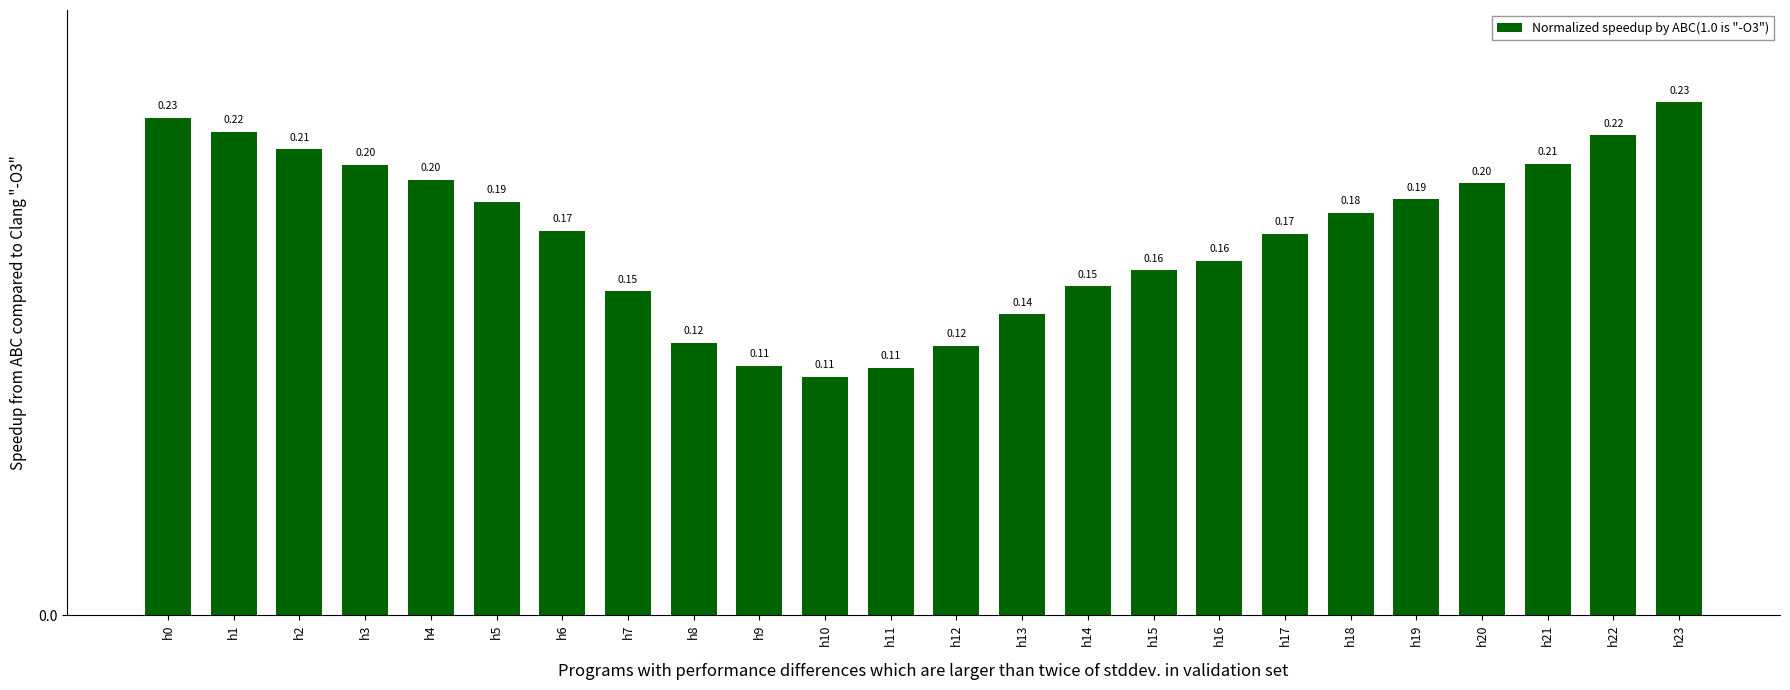

Between h8 and h9, which is larger?

h8